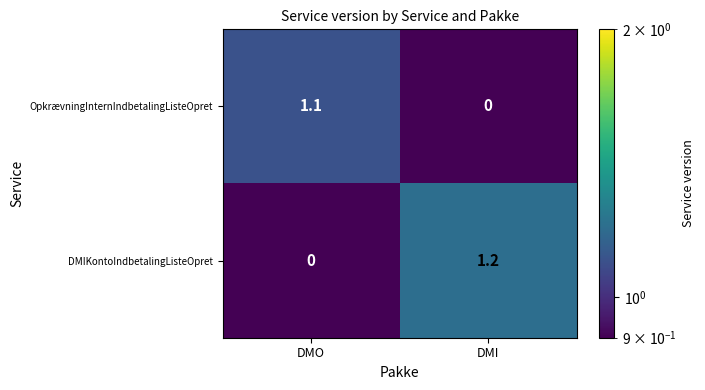

Is it true that DMIKontoIndbetalingListeOpret equals 0.0 at DMO?

True